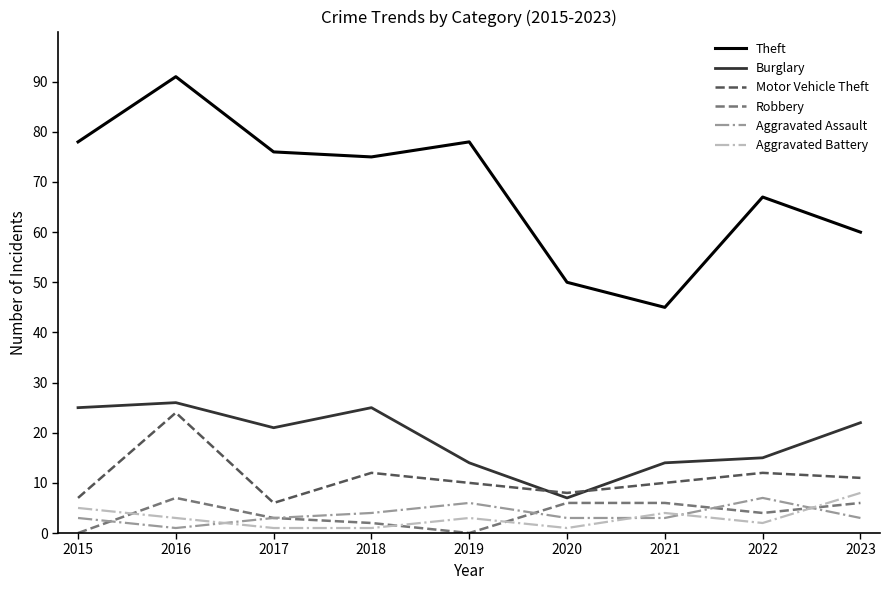

True or false: Burglary and Theft cross at least once.

False